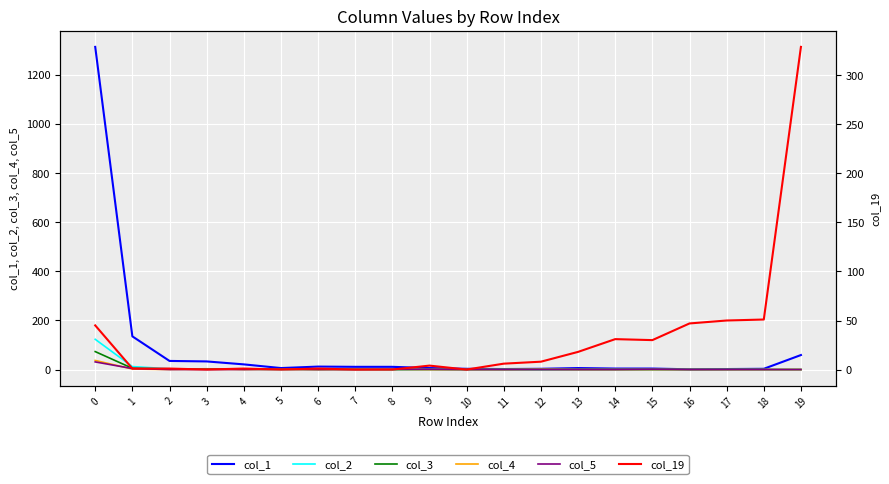

Which series changed the most between 0 and 15?

col_1